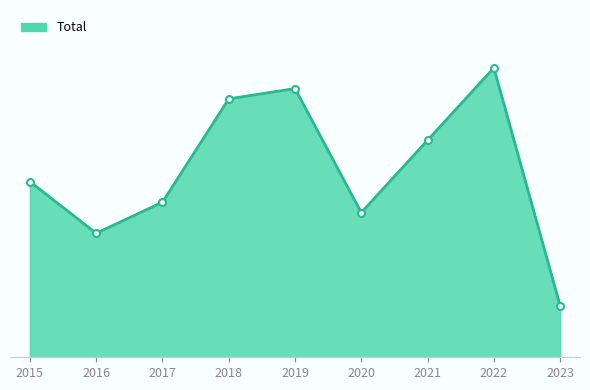

Where is the data nearest to the value 16?

2015